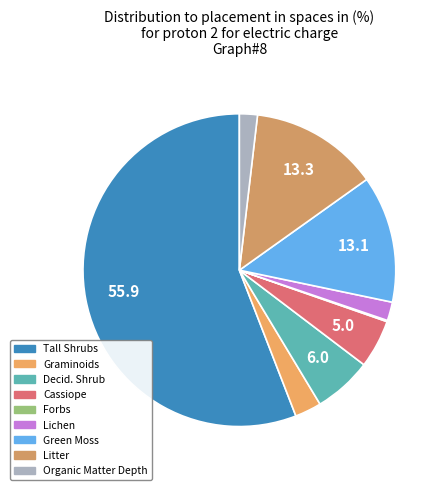

Is there a majority slice in this chart?

Yes